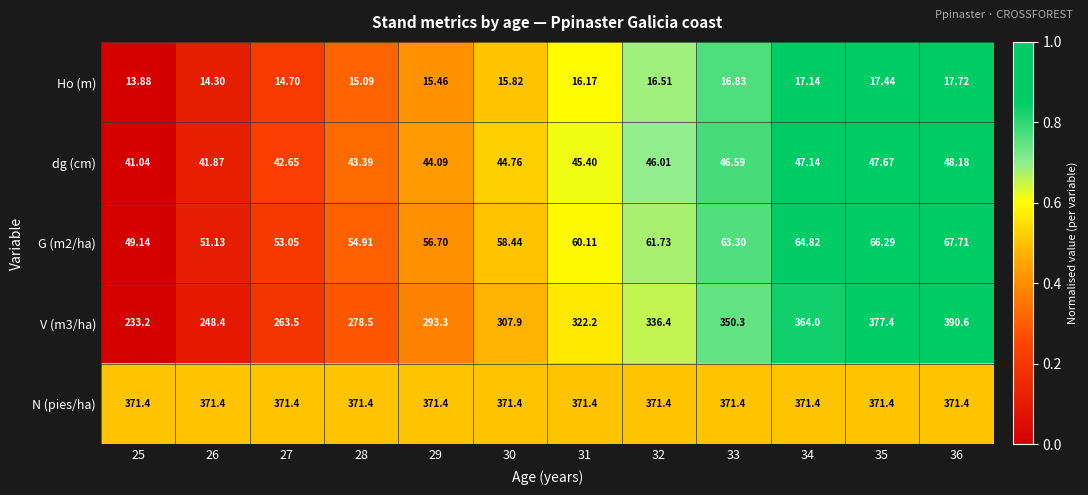

Between 30 and 36, which series saw the biggest shift?

V (m3/ha)